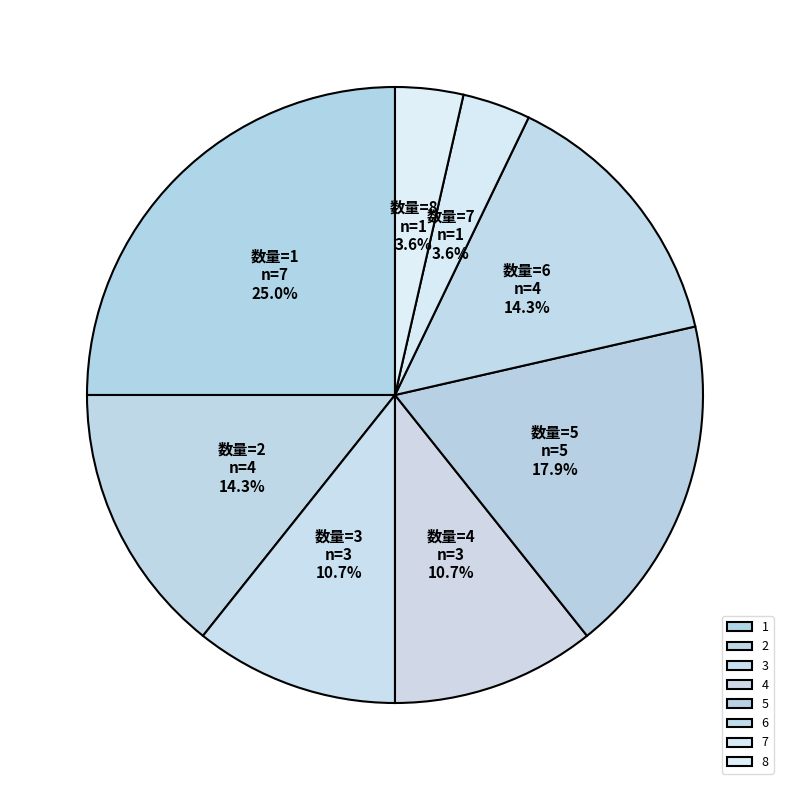

Does any single category account for the majority?

No